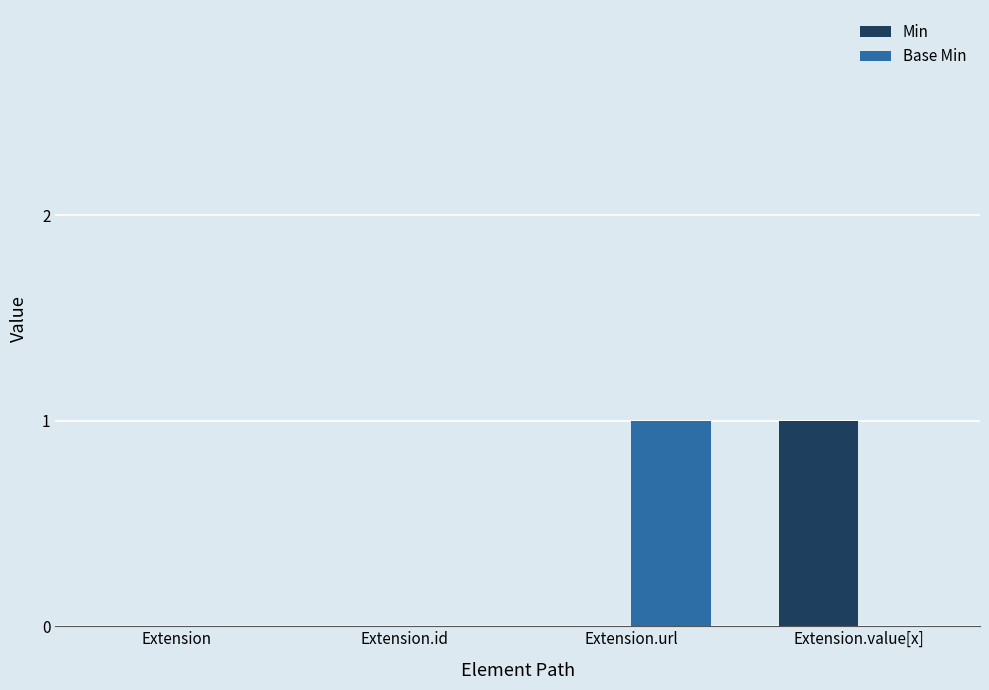

The Base Min series shows 1 at Extension.url. True or false?

True